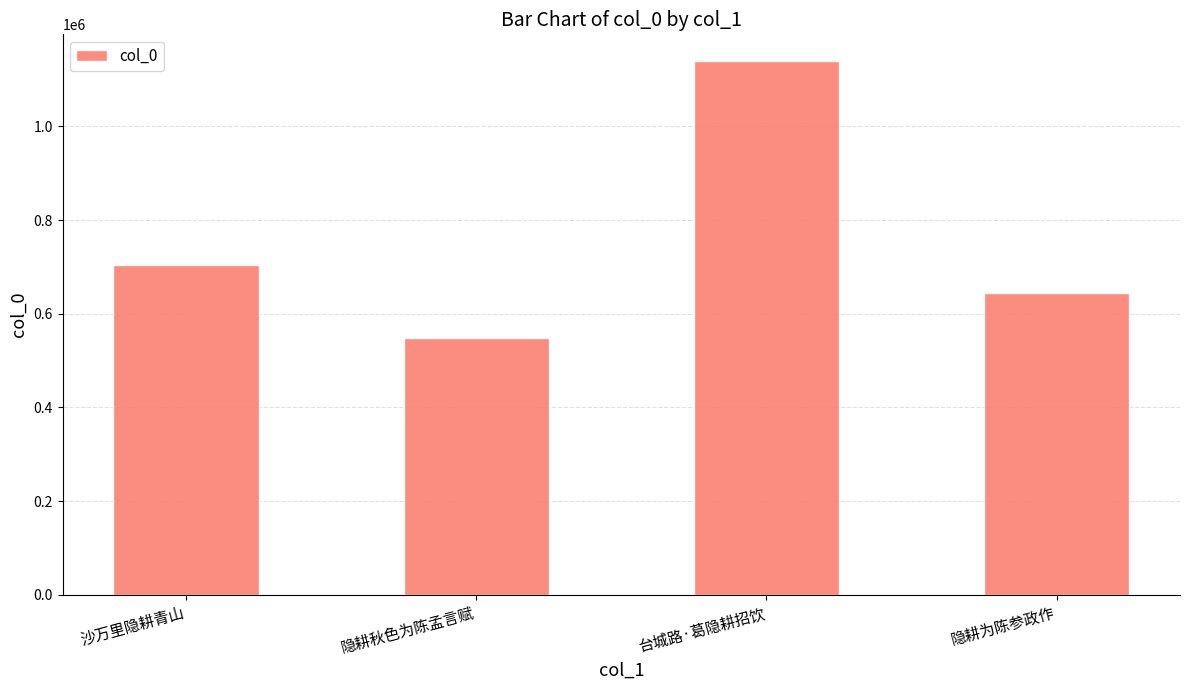

List the labels in order of value, smallest first.

隐耕秋色为陈孟言赋, 隐耕为陈参政作, 沙万里隐耕青山, 台城路·葛隐耕招饮